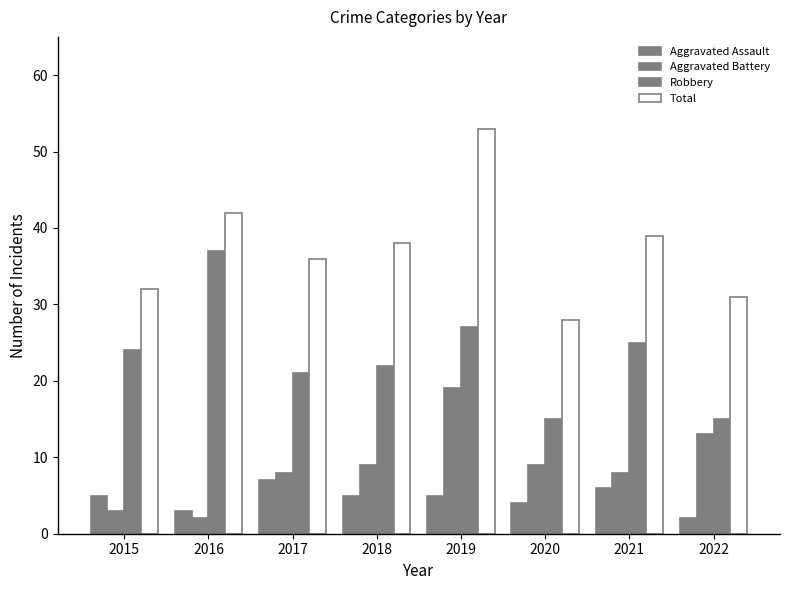

What is the maximum value shown in the chart?

53